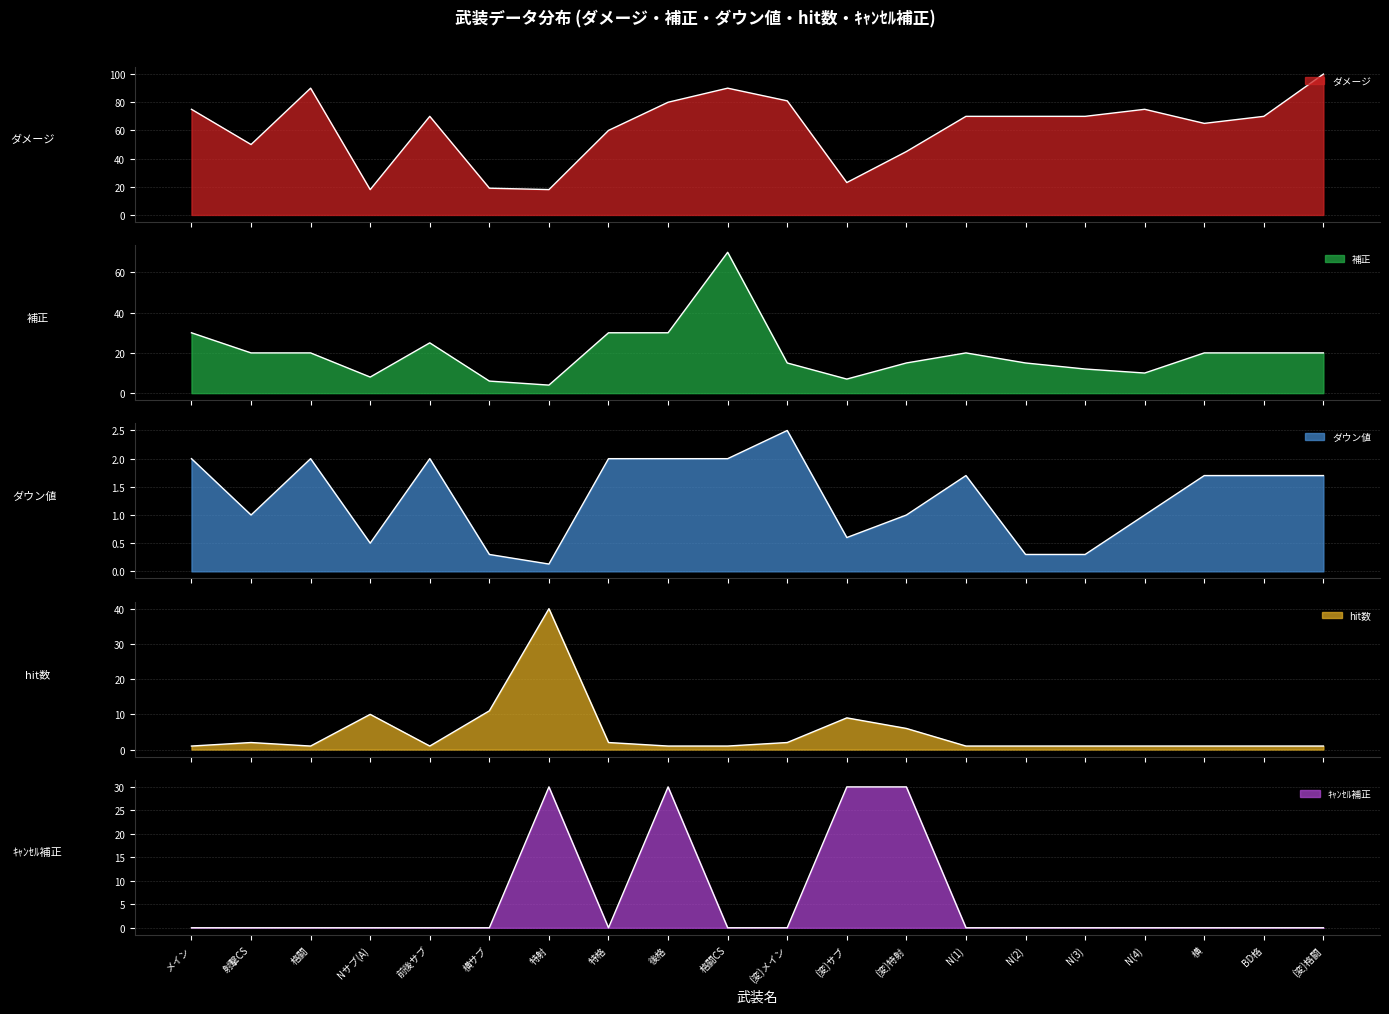

What is the spread (max minus min) of values at 格闘?

90.0